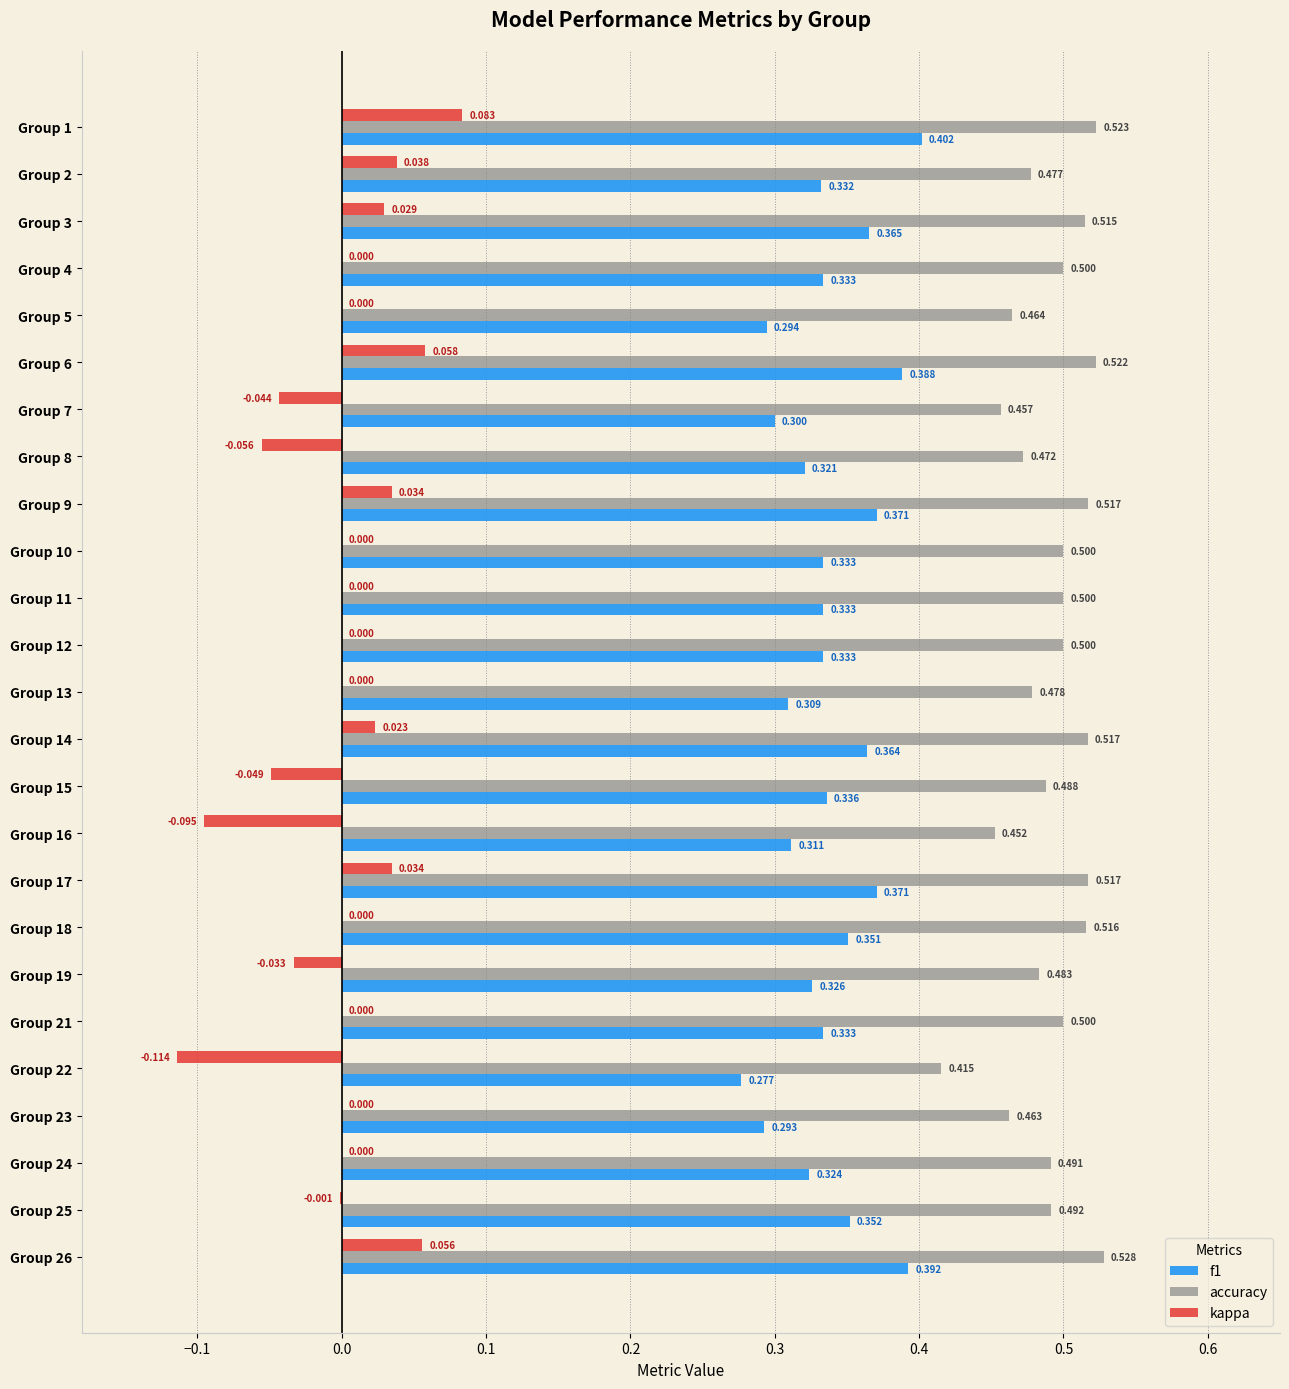

Which series has the largest total across all categories?

accuracy